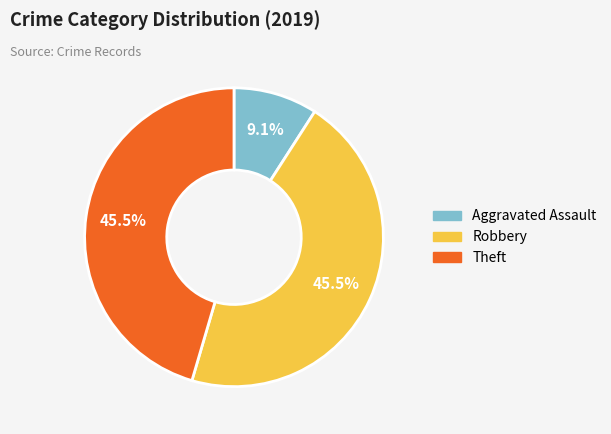

Does any single category account for the majority?

No